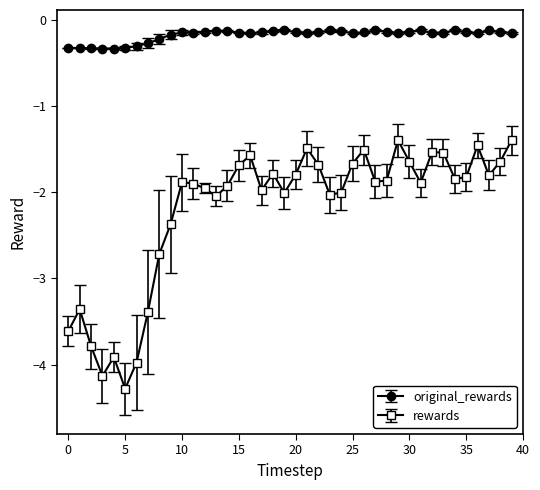

True or false: original_rewards and rewards intersect in this chart.

False